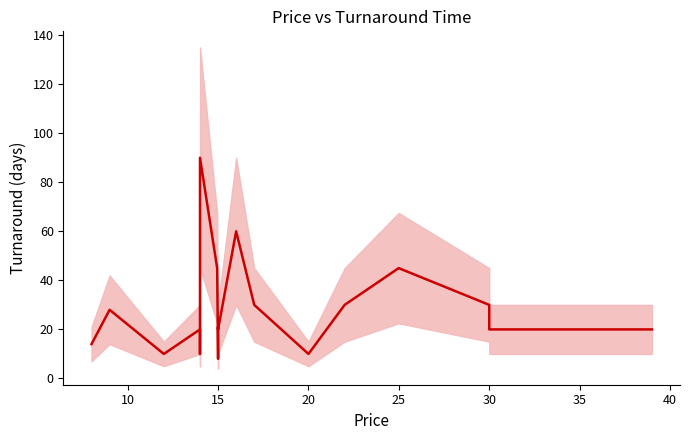

What is the greatest value displayed?

90